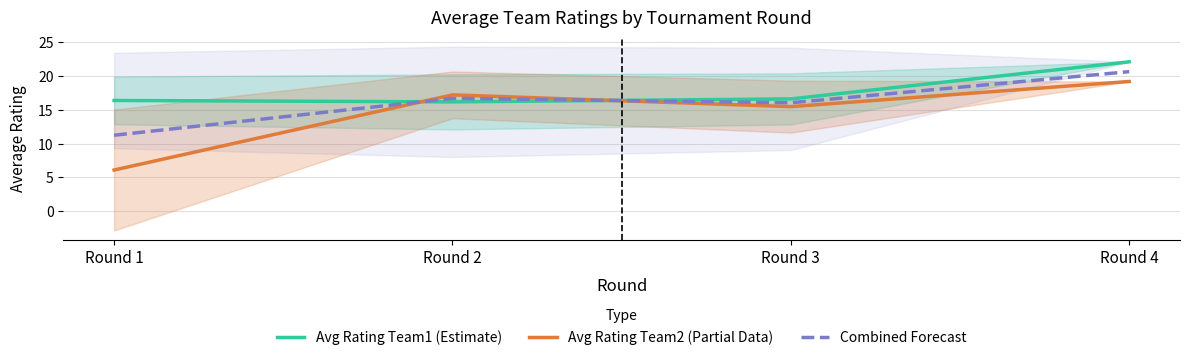

What is the sum of the Avg Rating Team1 (Estimate) values at Round 4 and Round 3?

38.7